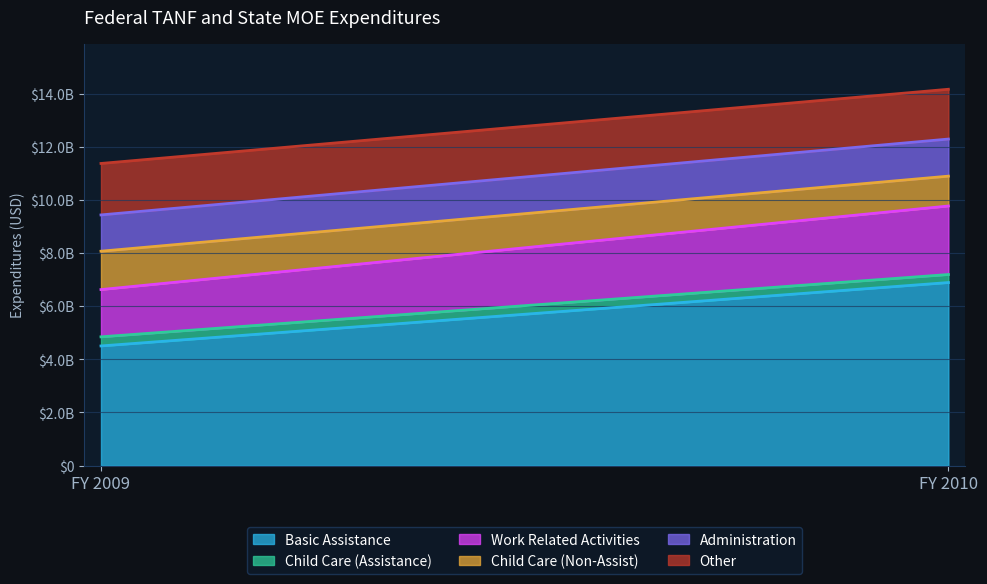

Which category has the lowest value in the Other series?

FY 2010